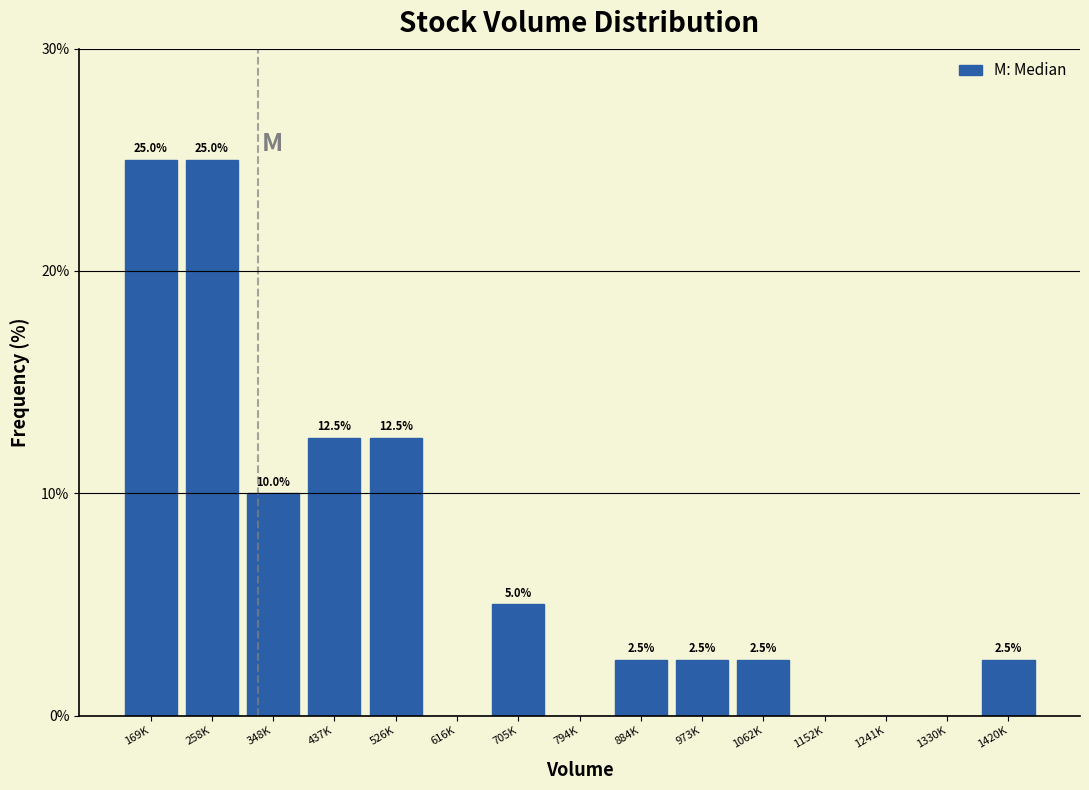

Reading right to left, extract all data points from this chart.

1420K=2.5	1330K=0.0	1241K=0.0	1152K=0.0	1062K=2.5	973K=2.5	884K=2.5	794K=0.0	705K=5.0	616K=0.0	526K=12.5	437K=12.5	348K=10.0	258K=25.0	169K=25.0